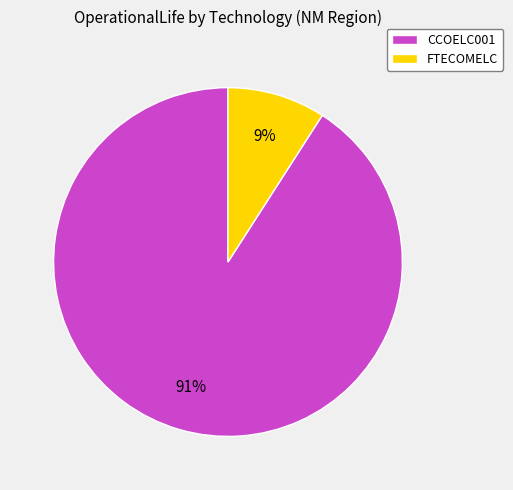

Is there any slice that represents more than half of the pie?

Yes